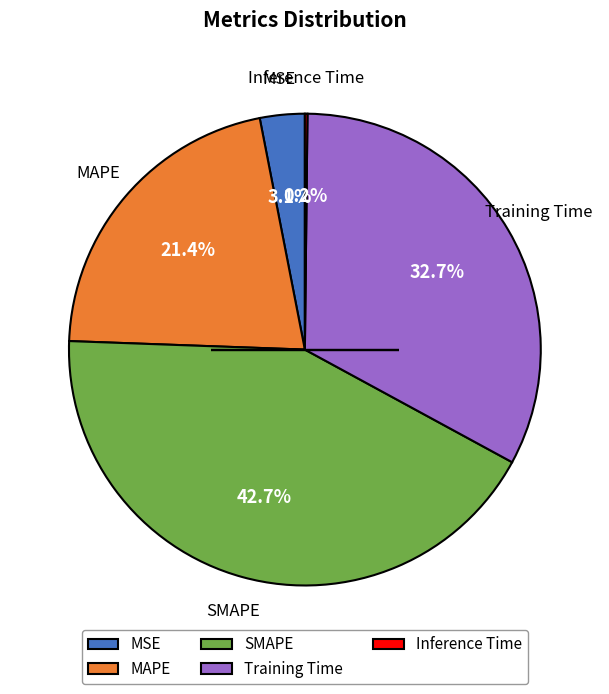

Combined, do SMAPE and MAPE account for over 50%?

Yes